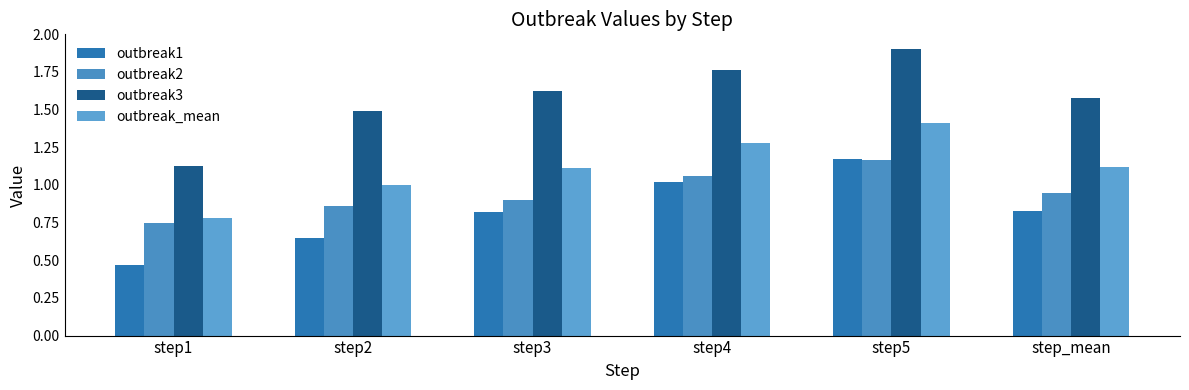

Reading left to right, what are all the values shown in this chart?

outbreak1: step1=0.5	step2=0.6	step3=0.8	step4=1.0	step5=1.2	step_mean=0.8
outbreak2: step1=0.7	step2=0.9	step3=0.9	step4=1.1	step5=1.2	step_mean=0.9
outbreak3: step1=1.1	step2=1.5	step3=1.6	step4=1.8	step5=1.9	step_mean=1.6
outbreak_mean: step1=0.8	step2=1.0	step3=1.1	step4=1.3	step5=1.4	step_mean=1.1